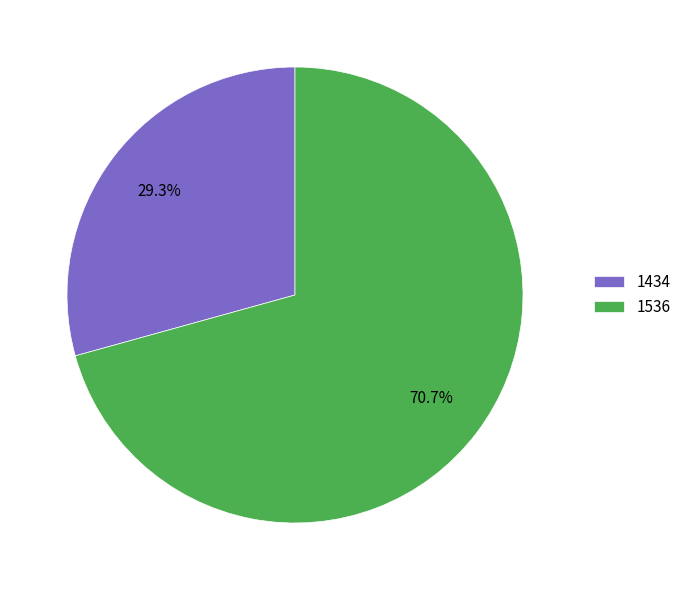

To the nearest percent, what is the combined percentage of 1434 and 1536?

100%